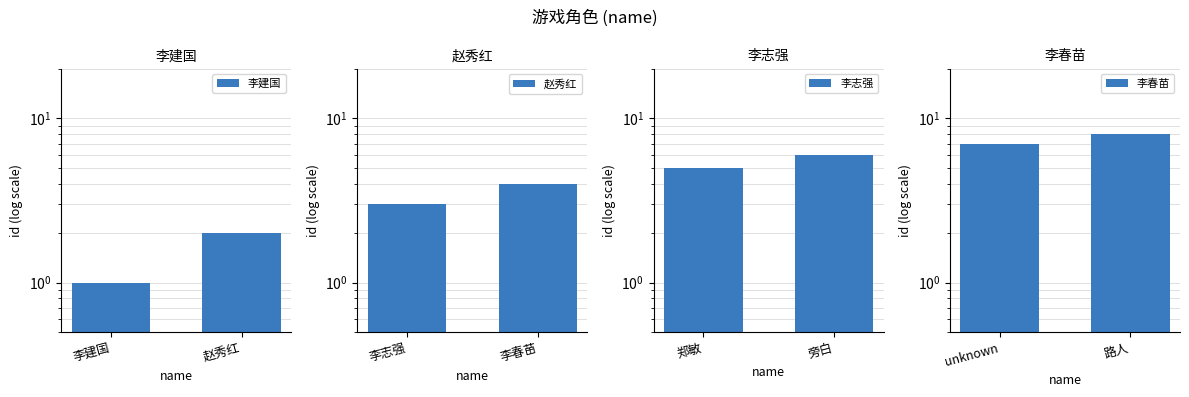

Reading right to left, what are all the values shown in this chart?

李建国: 2	1
赵秀红: 4	3
李志强: 6	5
李春苗: 8	7